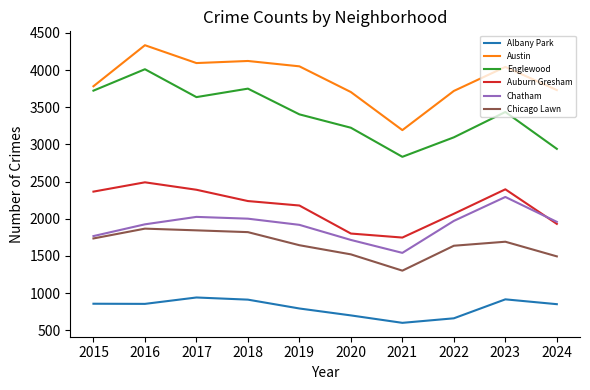

True or false: Albany Park and Auburn Gresham cross at least once.

False